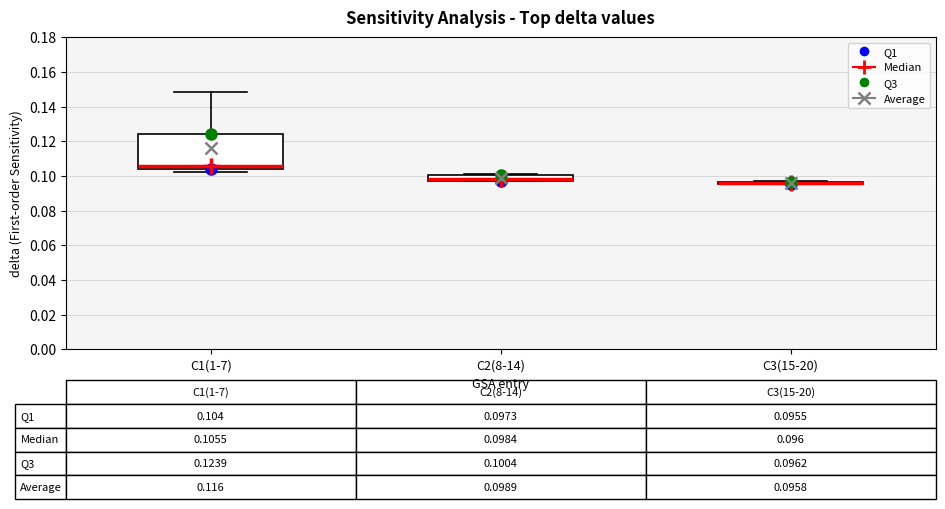

Comparing the boxes themselves (not the whiskers), which one is the tallest?

C1(1-7)